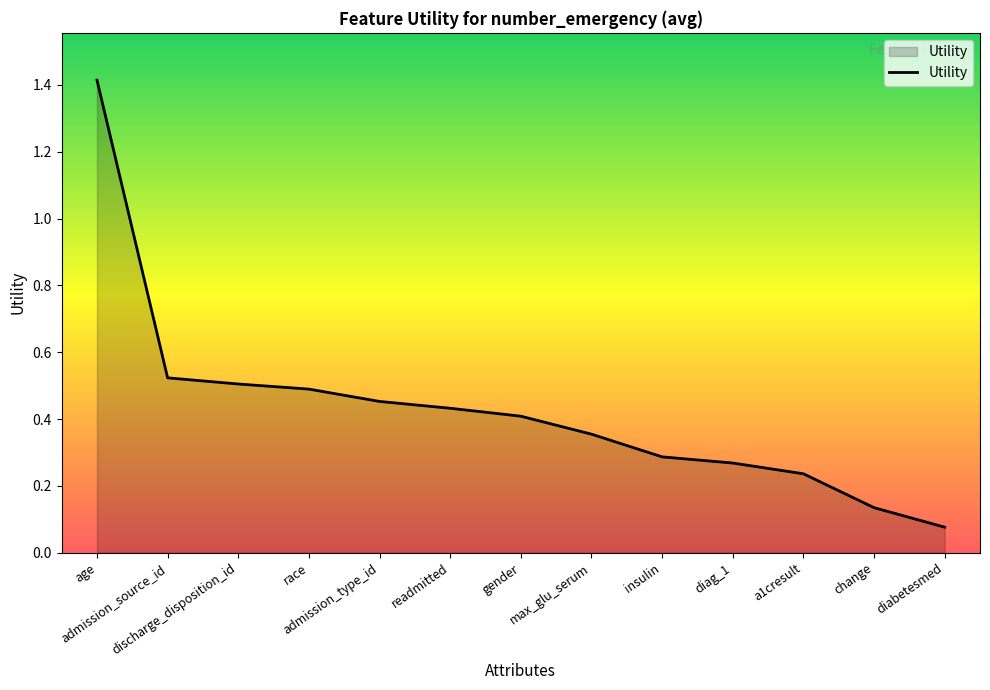

What is the greatest value displayed?

1.4